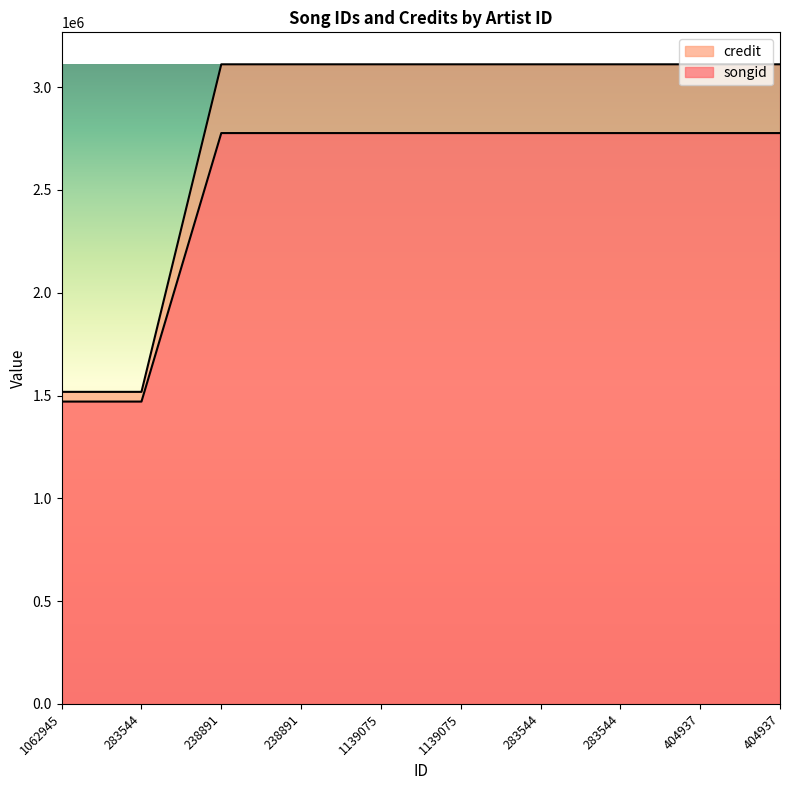

Which label corresponds to the smallest value in the chart?

1062945